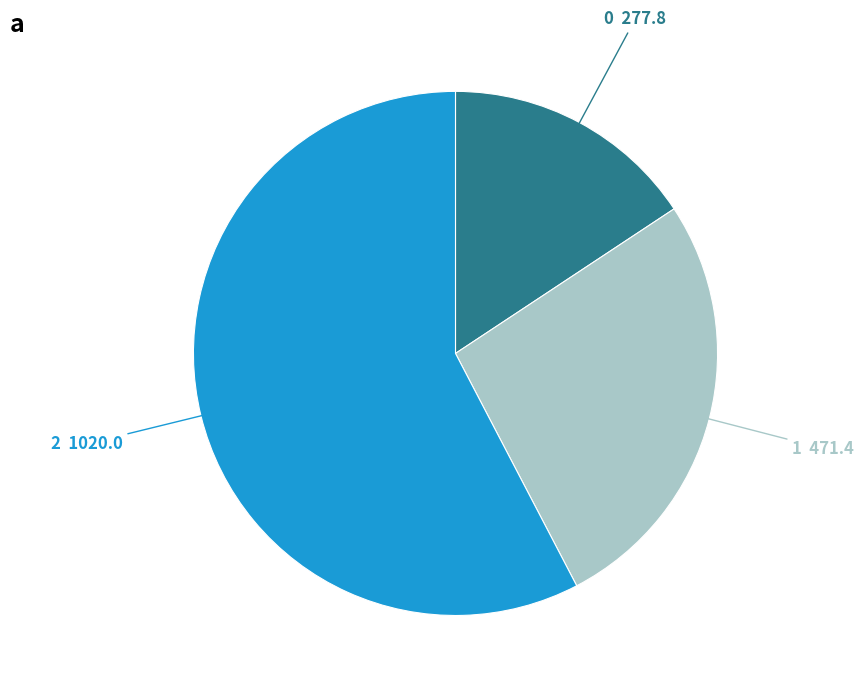

What is the ratio of the value at 0 to the value at 1?

0.6